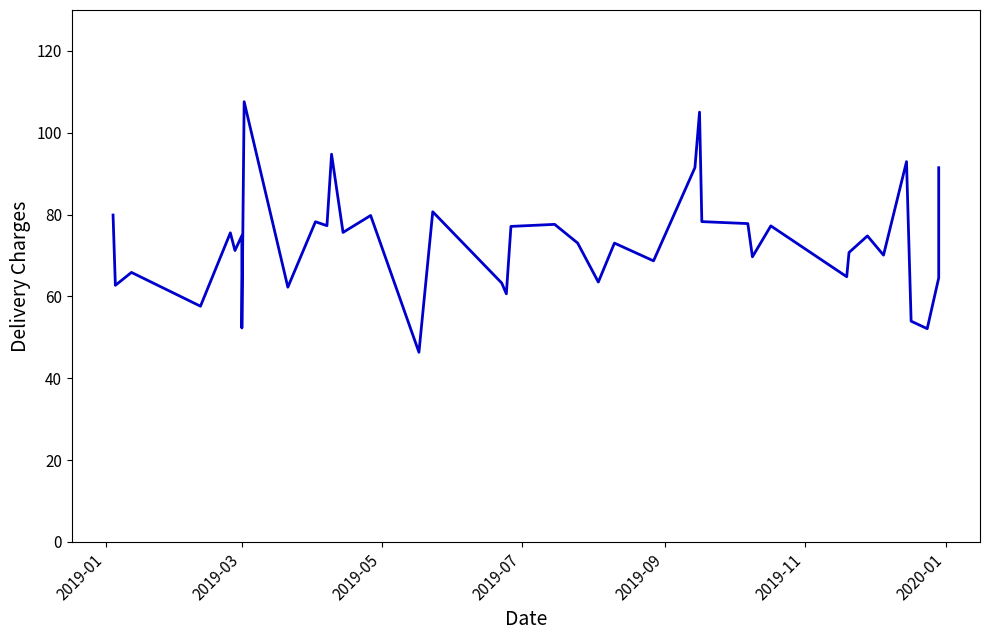

Reading left to right, list all the values displayed in this chart.

79.9	62.7	65.9	57.6	75.5	71.2	74.8	52.3	107.6	62.3	78.2	77.3	94.8	75.6	79.8	46.4	80.7	63.3	60.6	77.1	77.6	73.0	63.5	73.0	68.7	91.5	105.0	78.3	77.8	69.7	77.2	64.8	70.7	74.8	70.1	92.9	54.0	52.1	64.5	91.5